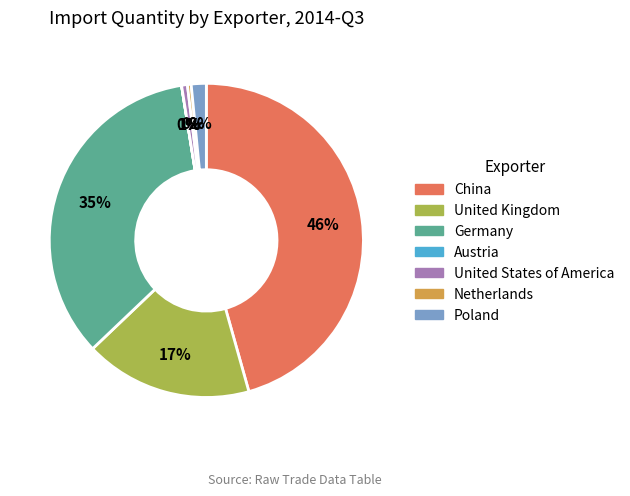

Does Germany account for over 50% of the chart?

No